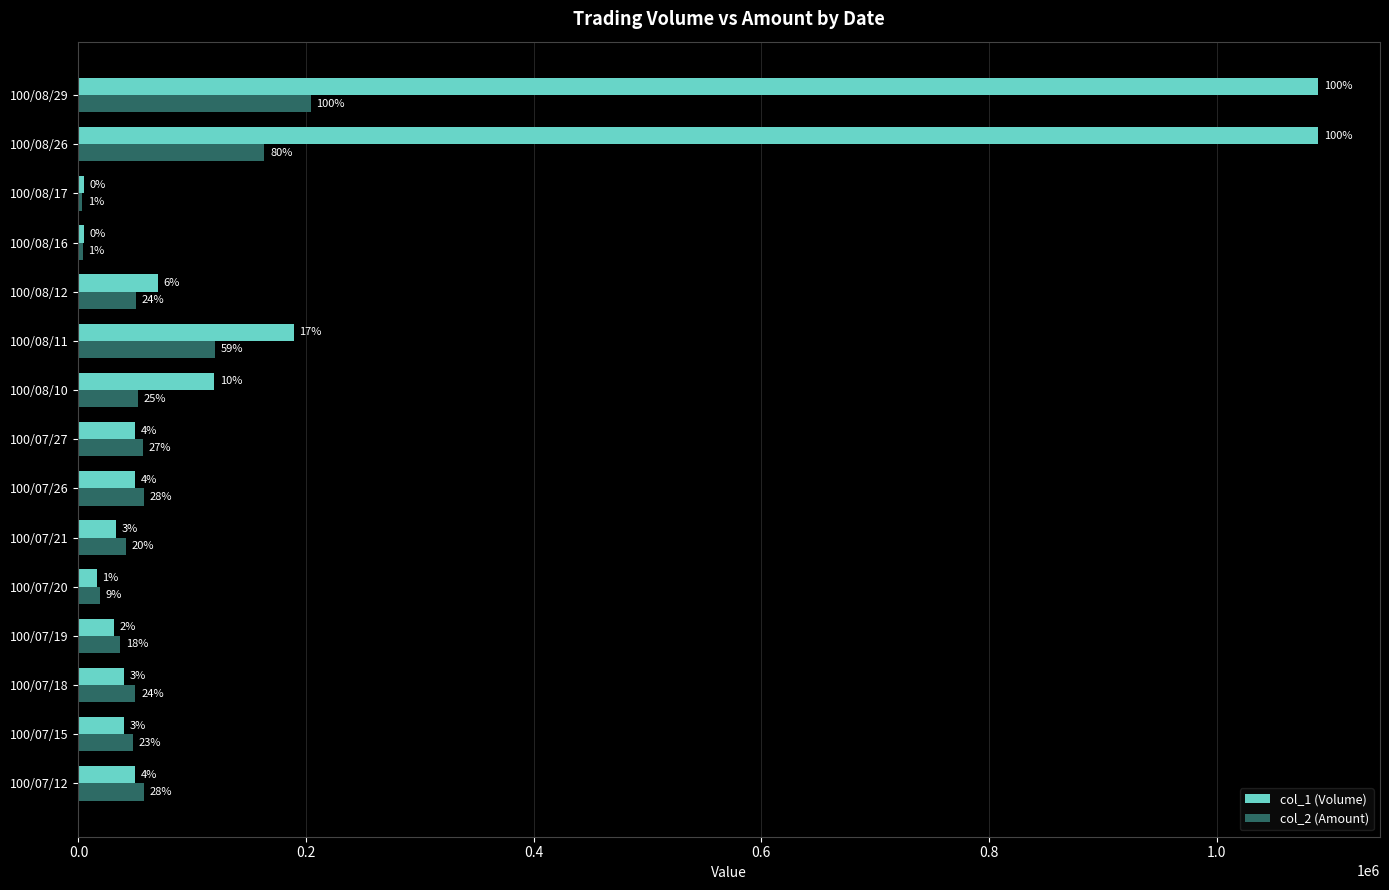

What are all the series names shown in the legend?

col_1 (Volume), col_2 (Amount)